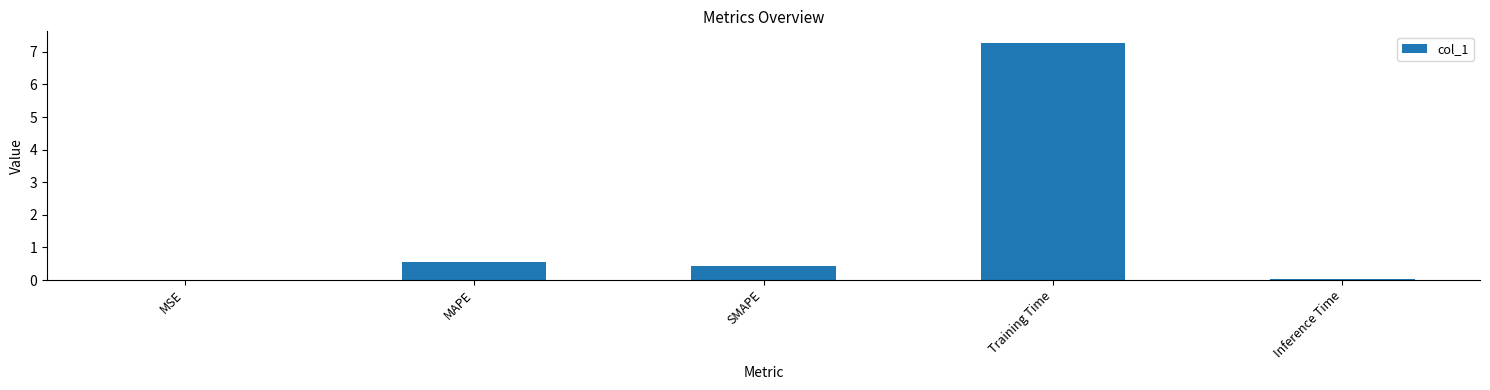

Which category has the highest value across all series?

Training Time